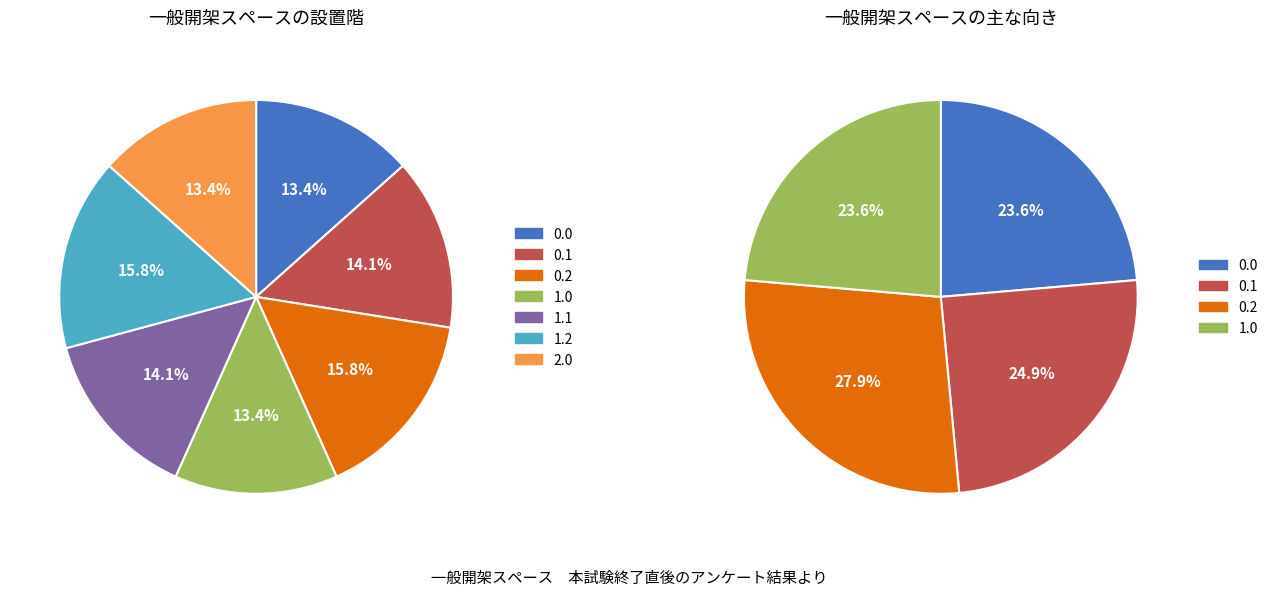

Is the sum of 0.2 and 1.2 greater than half?

No